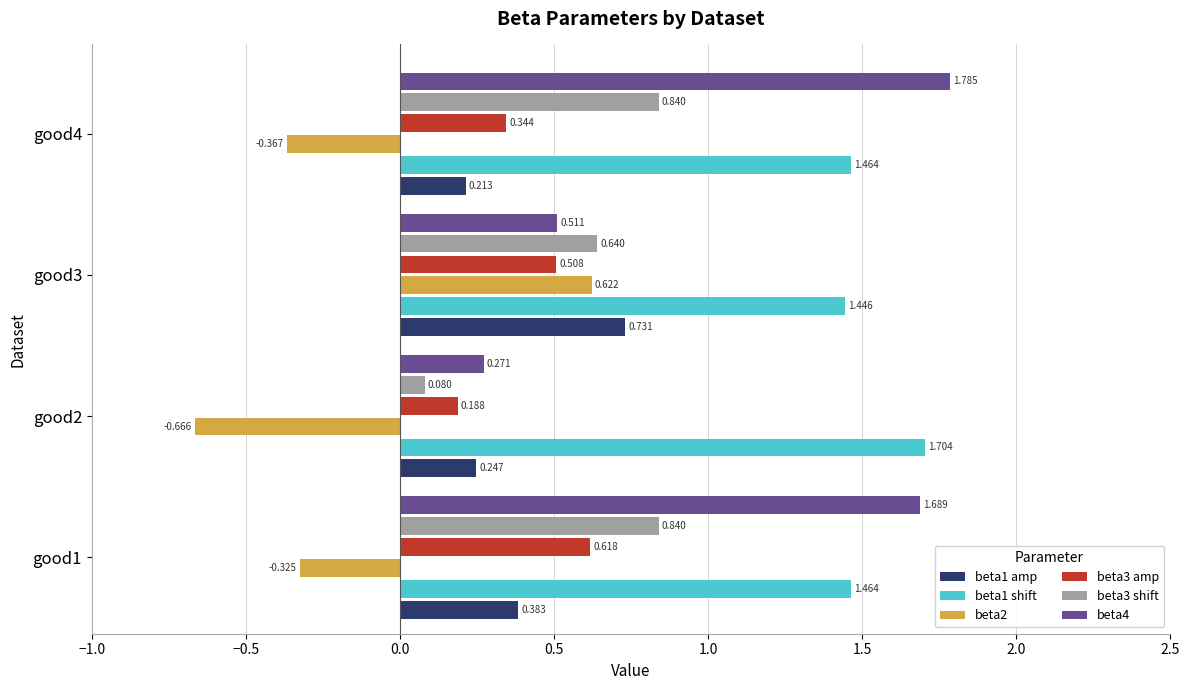

At how many categories does at least one series exceed 0?

4